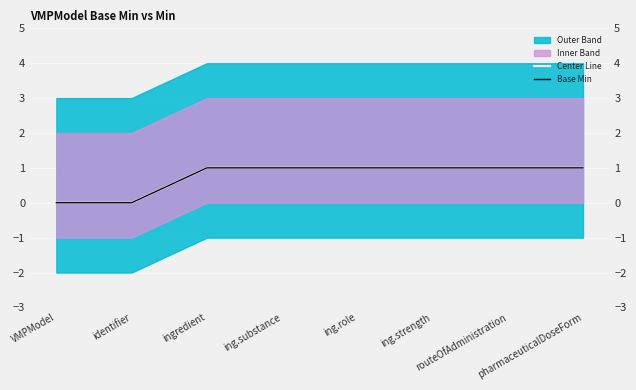

What position from the left is identifier?

2